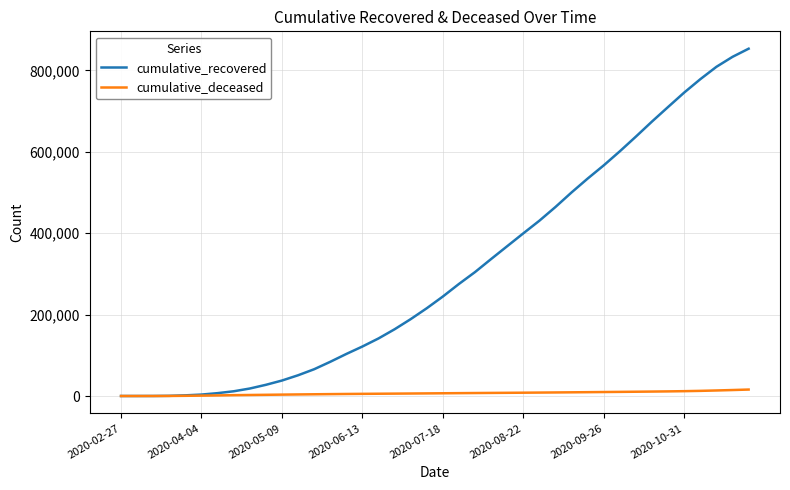

Which series has the largest total across all categories?

cumulative_recovered